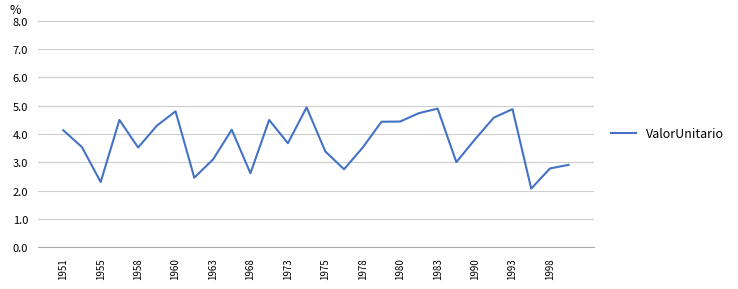

What is the sum of all values?

104.7